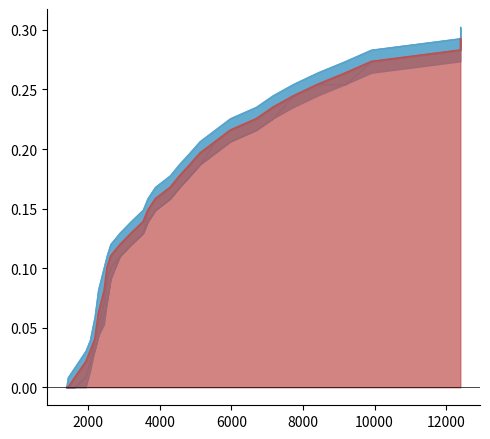

At which label does col_5 reach its peak?

12398